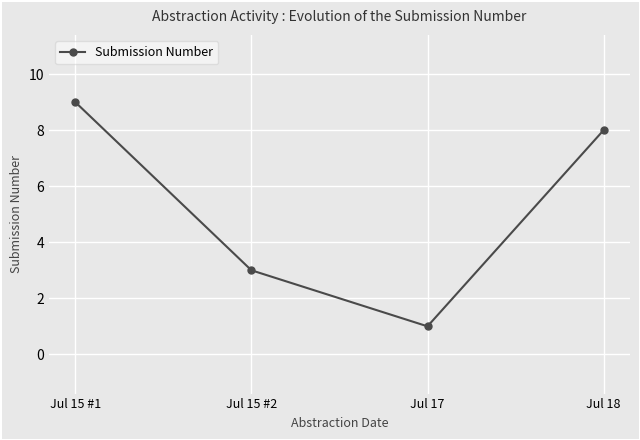

Where does the data first go above 8?

Jul 15 #1